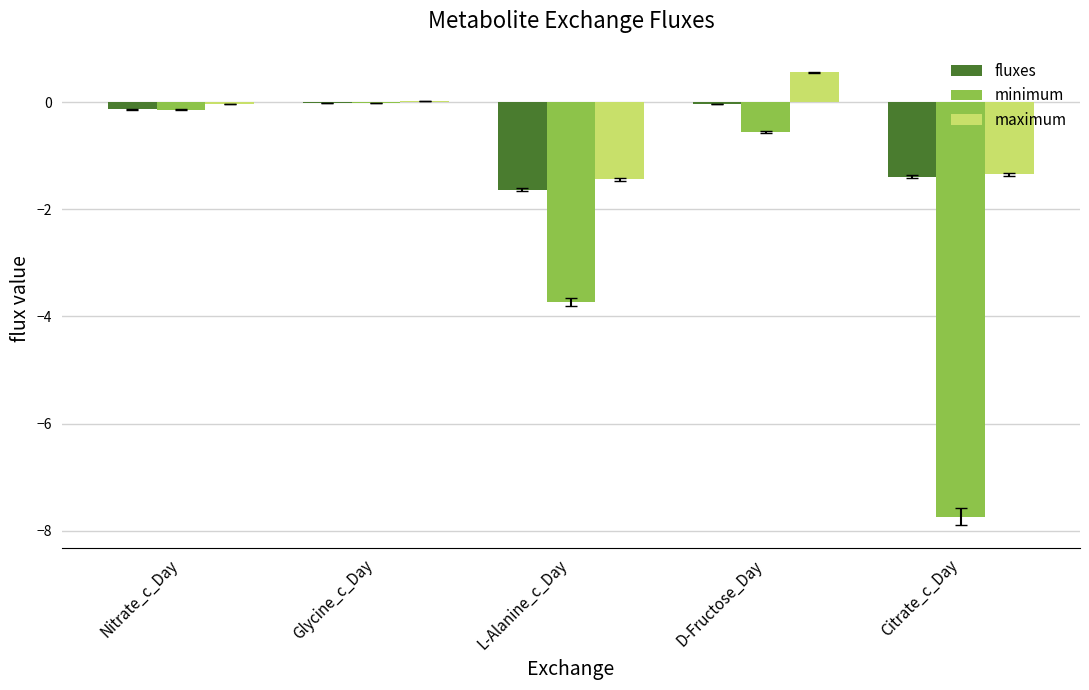

Which series has the widest spread of values?

minimum